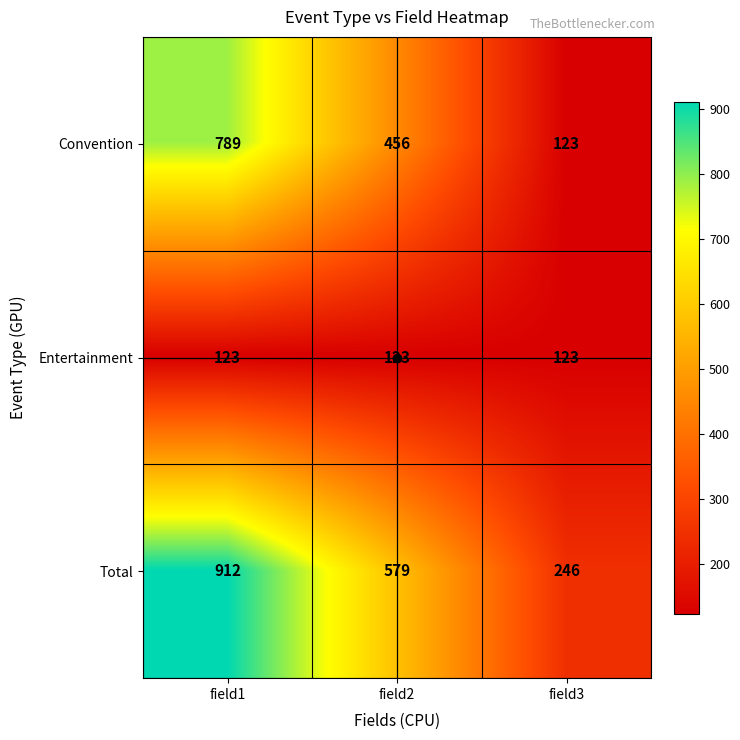

Which category has the highest value in the Convention series?

field1